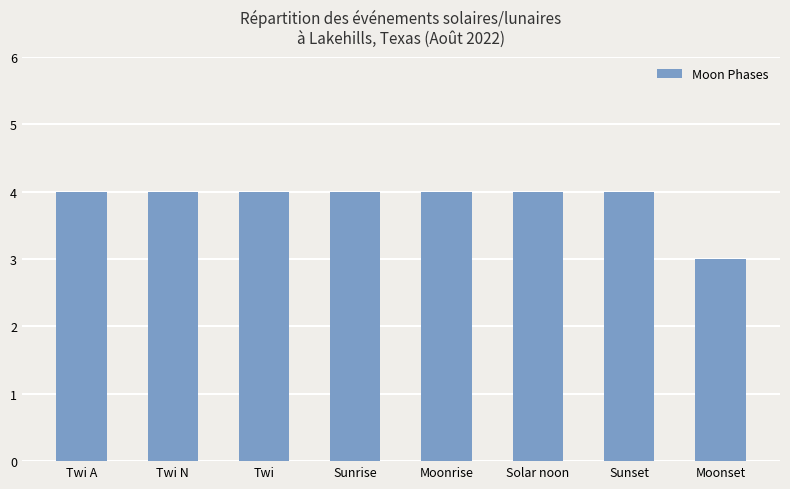

What value does the data have at Twi N?

4